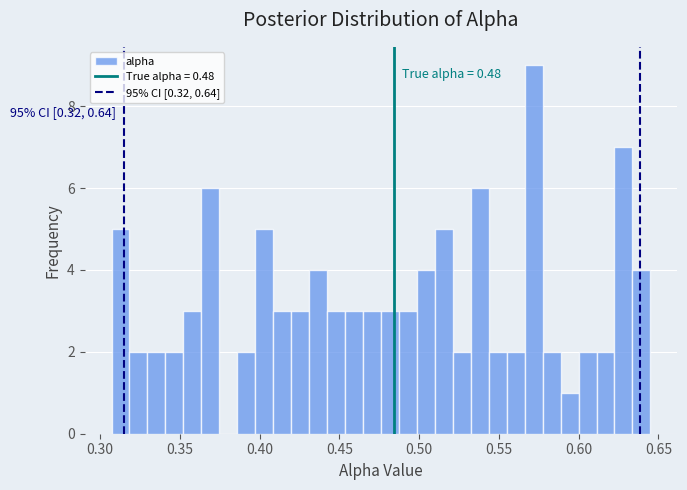

Around what value on the x-axis is the tallest bar? Give the approximate position of its centre, as read against the axis.

0.570